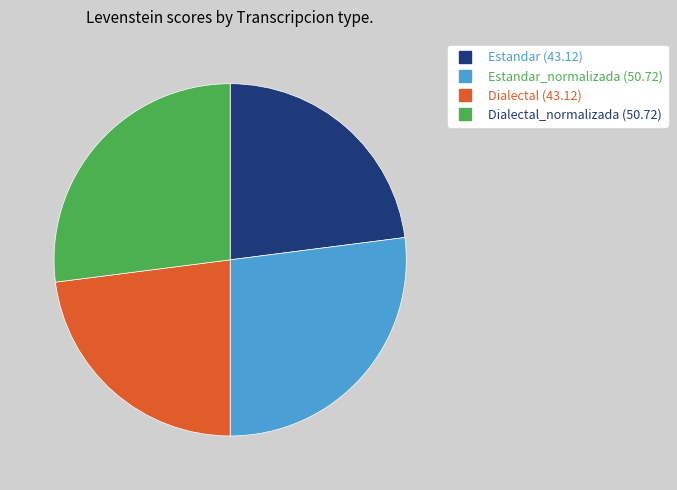

Does any single category account for the majority?

No